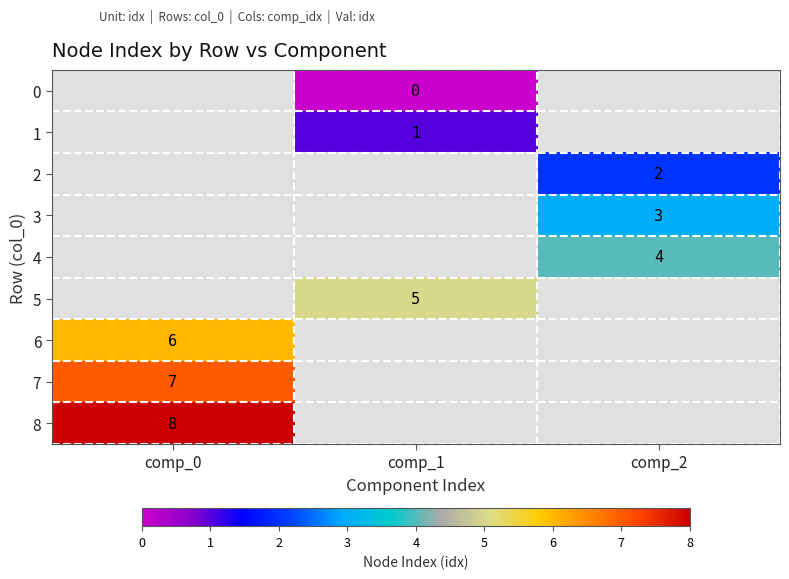

True or false: 6 has a value of 2 at comp_0.

False